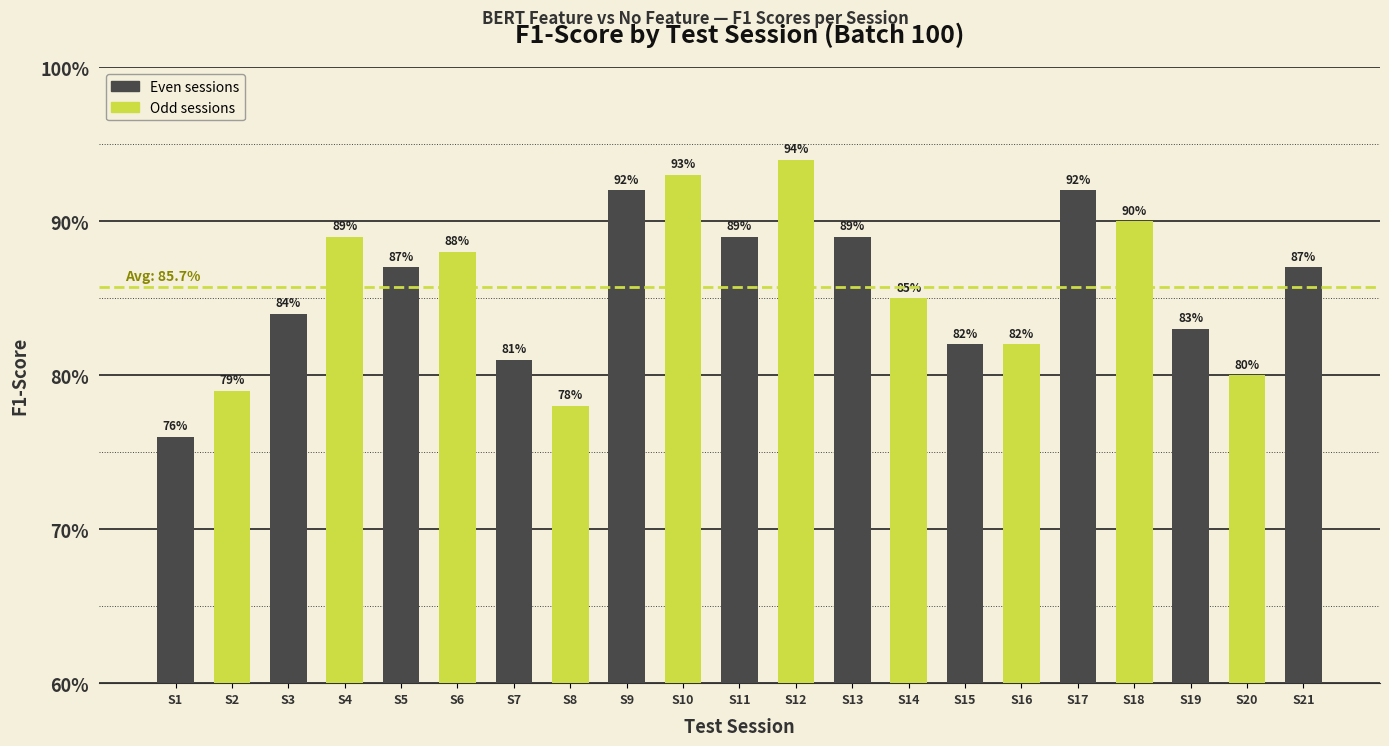

What is the maximum value shown in the chart?

94